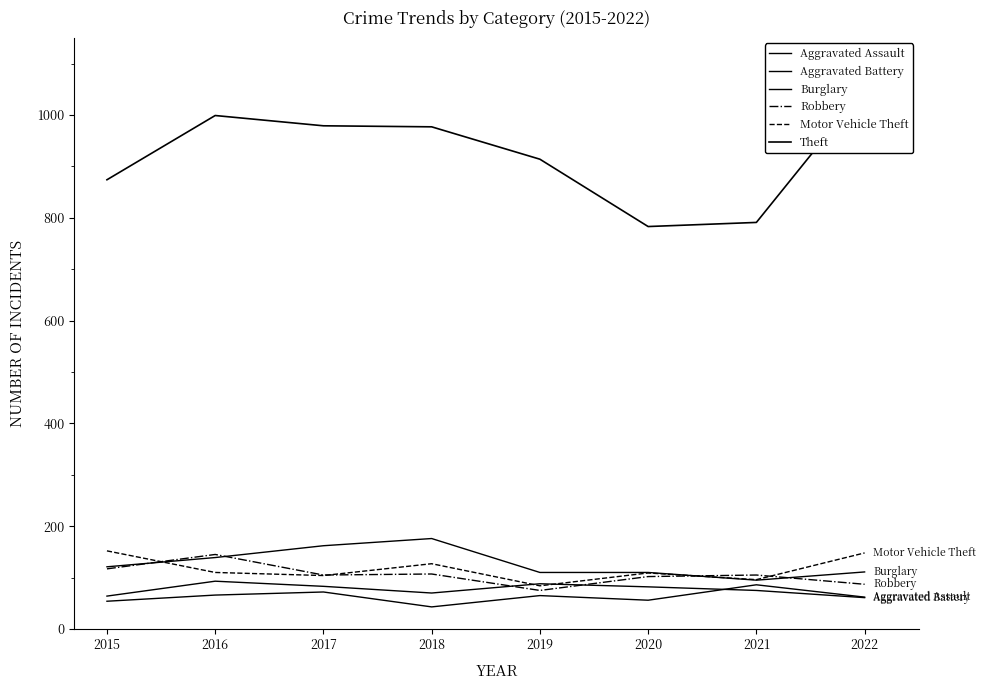

Rank the series at 2017 from highest to lowest value.

Theft, Burglary, Robbery, Motor Vehicle Theft, Aggravated Battery, Aggravated Assault